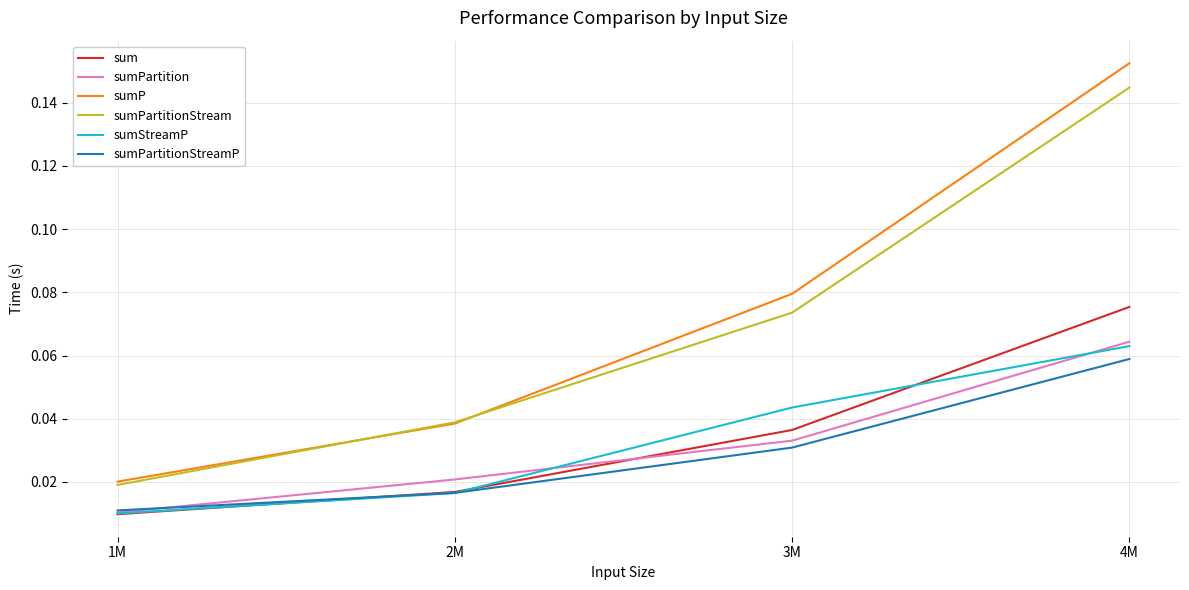

Does the chart have visible grid lines?

Yes